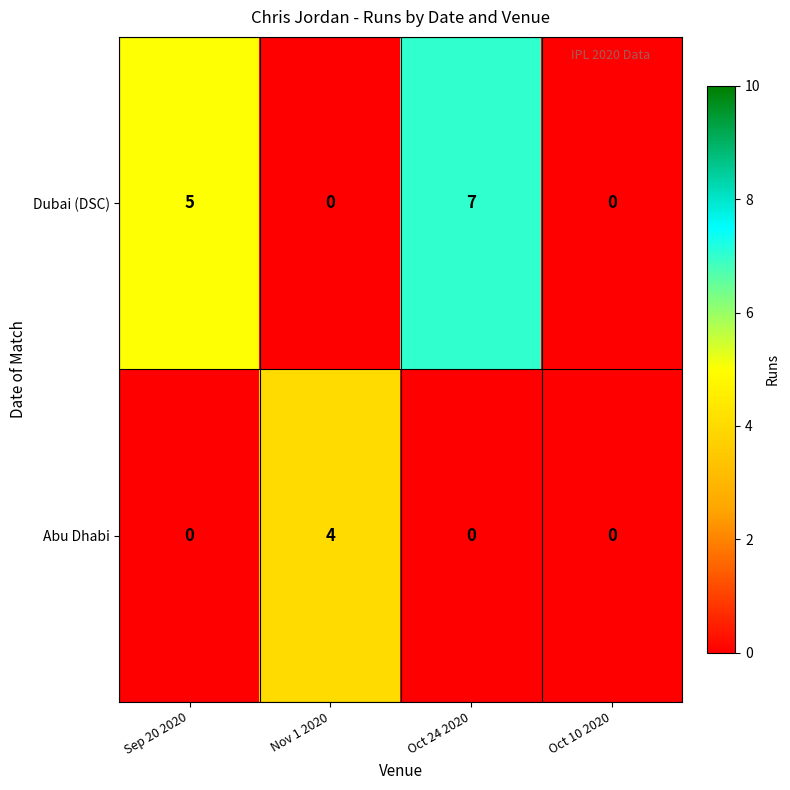

True or false: Dubai (DSC) has a value of 5 at Sep 20 2020.

True